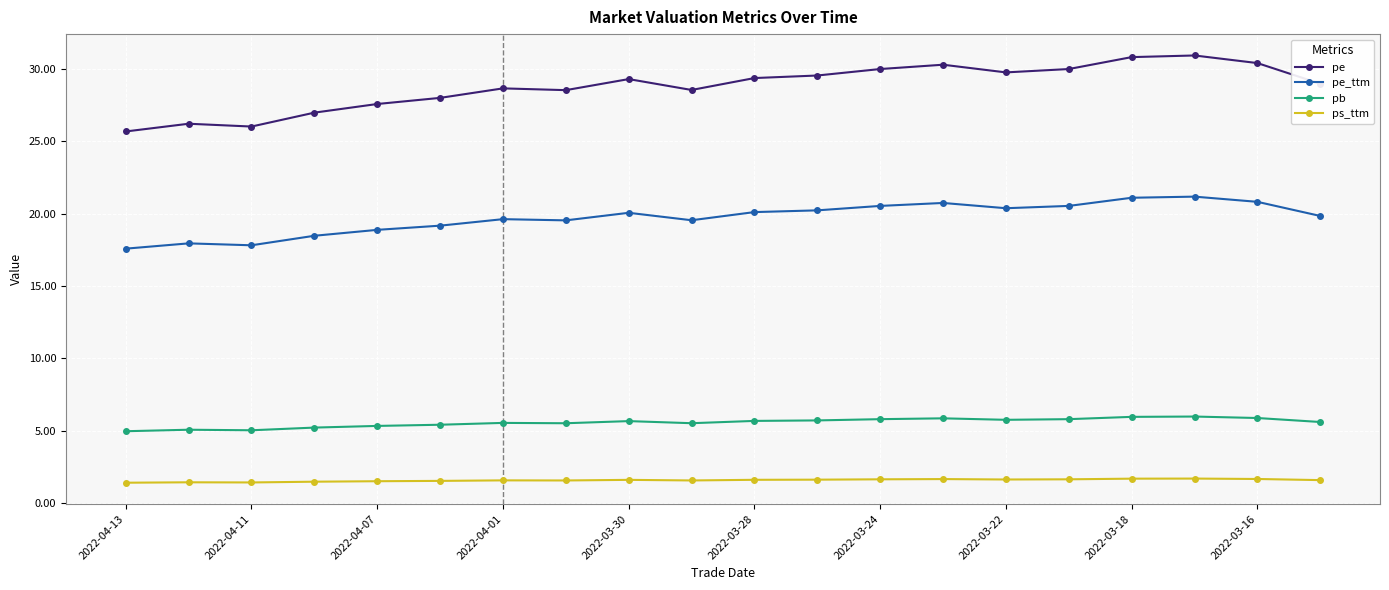

True or false: ps_ttm and pb cross at least once.

False